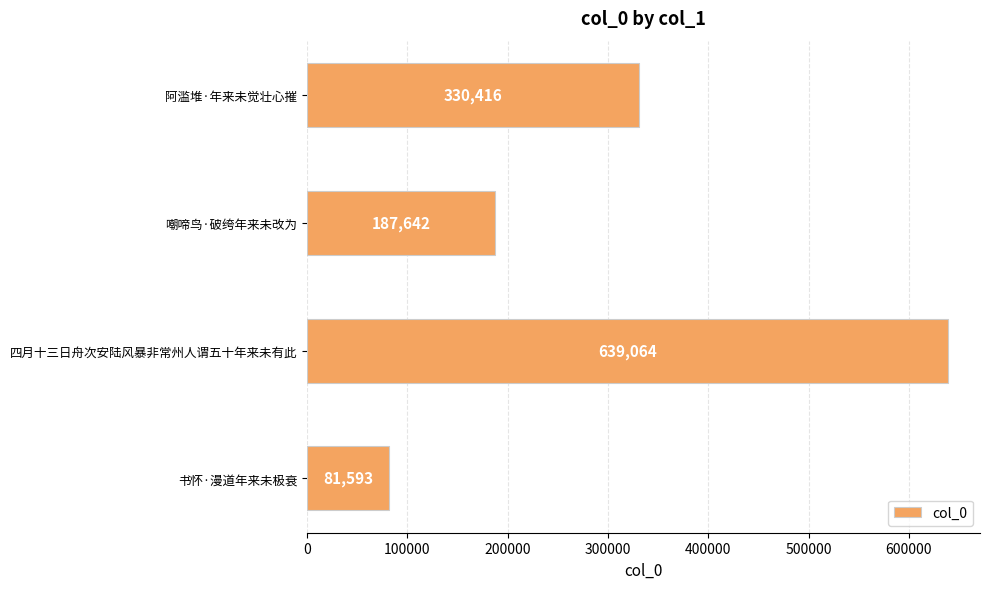

How many values are between 187642 and 639064?

3